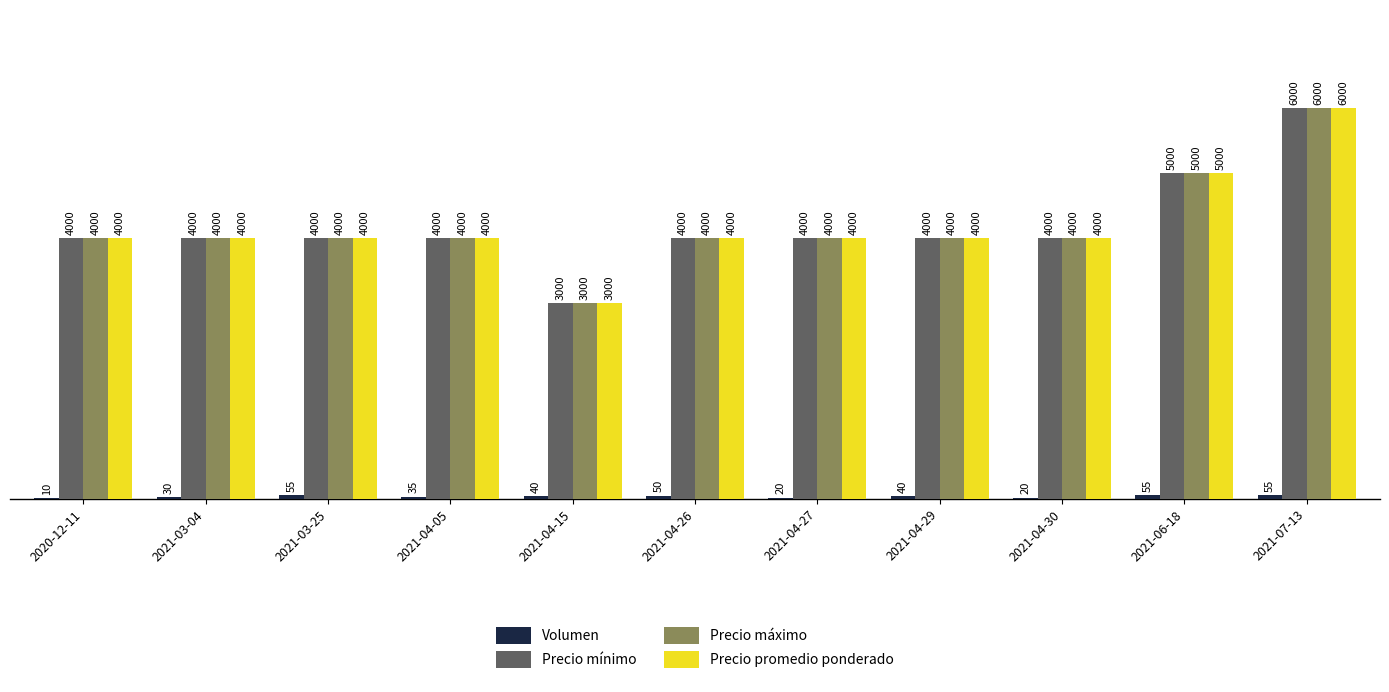

Count the number of data series in this chart.

4